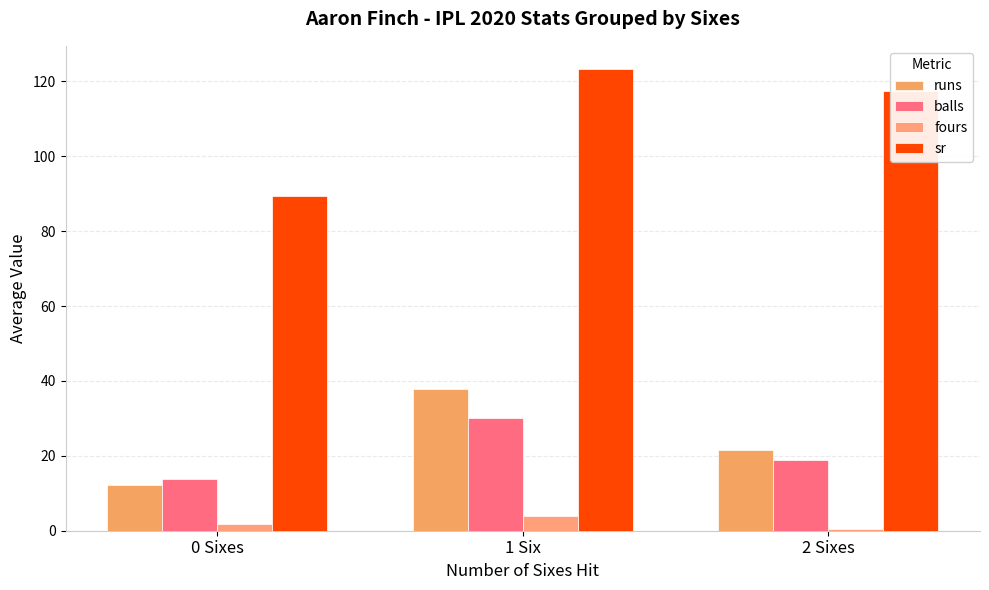

Is the value of fours at 0 Sixes greater than the value of runs at 1 Six?

No